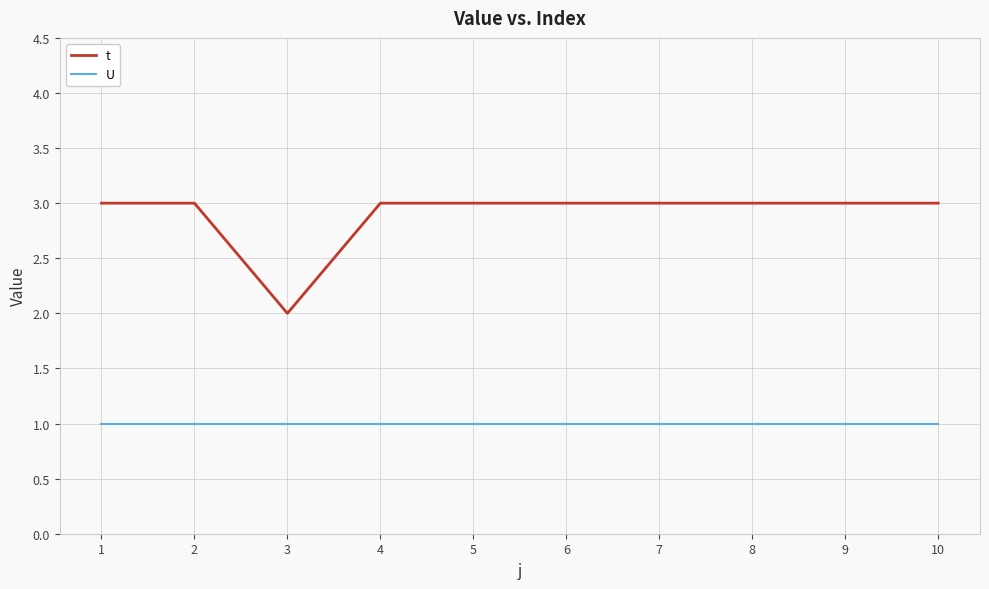

How many categories are shown in the chart?

10